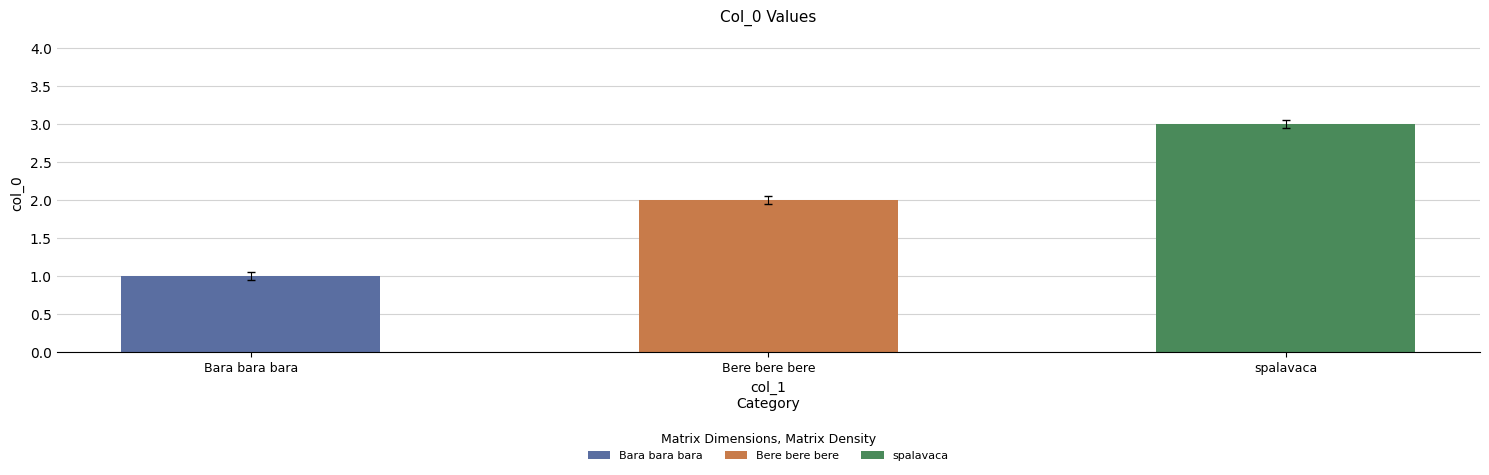

List the labels in order of value, smallest first.

Bara bara bara, Bere bere bere, spalavaca